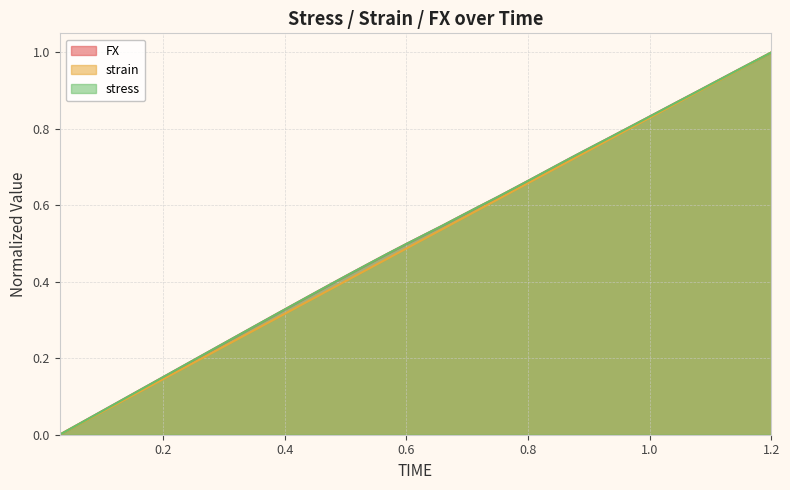

Reading left to right, transcribe all the data shown in this chart.

FX: 0.0	0.0	0.1	0.1	0.1	0.1	0.2	0.2	0.2	0.2	0.3	0.3	0.3	0.3	0.4	0.4	0.4	0.4	0.5	0.5	0.5	0.5	0.6	0.6	0.6	0.6	0.7	0.7	0.7	0.7	0.8	0.8	0.8	0.8	0.9	0.9	0.9	0.9	1.0	1.0
strain: 0.0	0.0	0.1	0.1	0.1	0.1	0.2	0.2	0.2	0.2	0.3	0.3	0.3	0.3	0.4	0.4	0.4	0.4	0.5	0.5	0.5	0.5	0.6	0.6	0.6	0.6	0.7	0.7	0.7	0.7	0.8	0.8	0.8	0.8	0.9	0.9	0.9	0.9	1.0	1.0
stress: 0.0	0.0	0.1	0.1	0.1	0.1	0.2	0.2	0.2	0.2	0.3	0.3	0.3	0.3	0.4	0.4	0.4	0.4	0.5	0.5	0.5	0.5	0.6	0.6	0.6	0.6	0.7	0.7	0.7	0.7	0.8	0.8	0.8	0.8	0.9	0.9	0.9	0.9	1.0	1.0